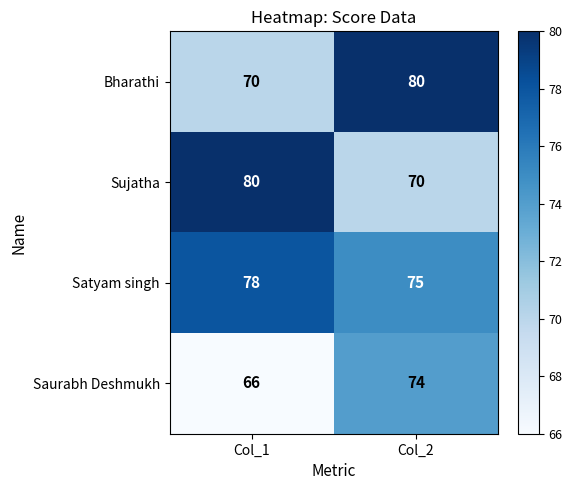

Is it true that Bharathi equals 80 at Col_2?

True